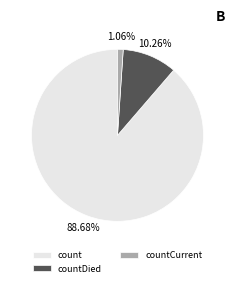

Which slice is the smallest?

countCurrent